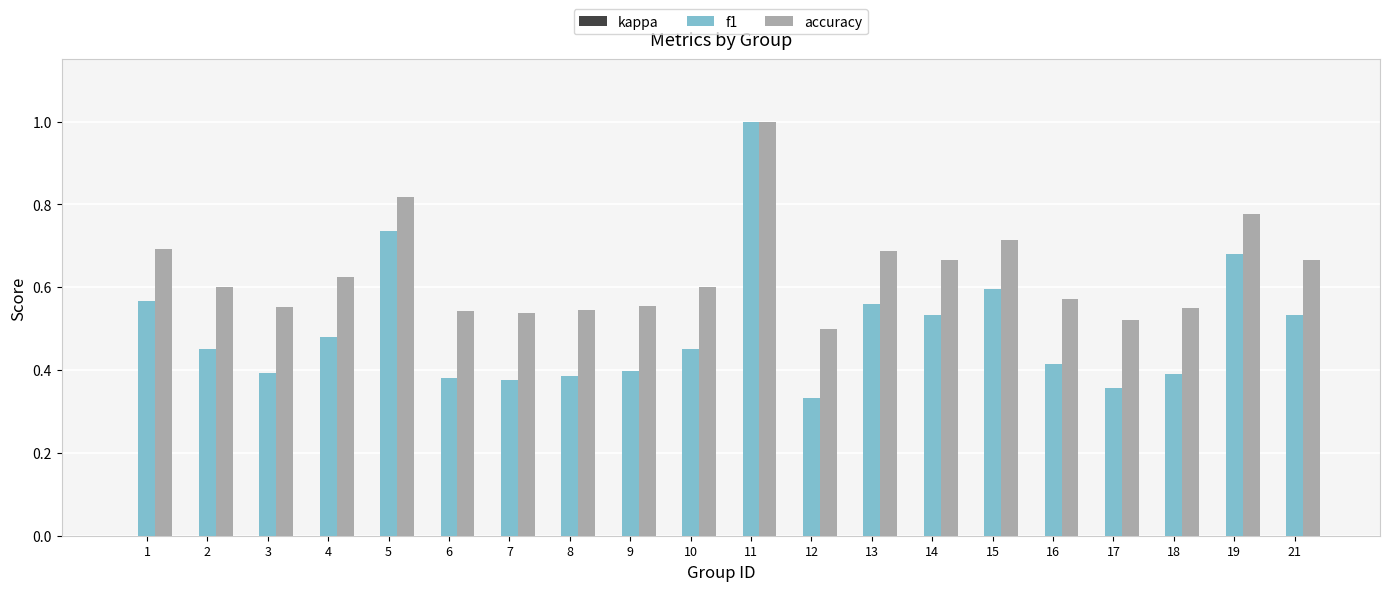

List the series in order of their overall mean, lowest first.

f1, accuracy